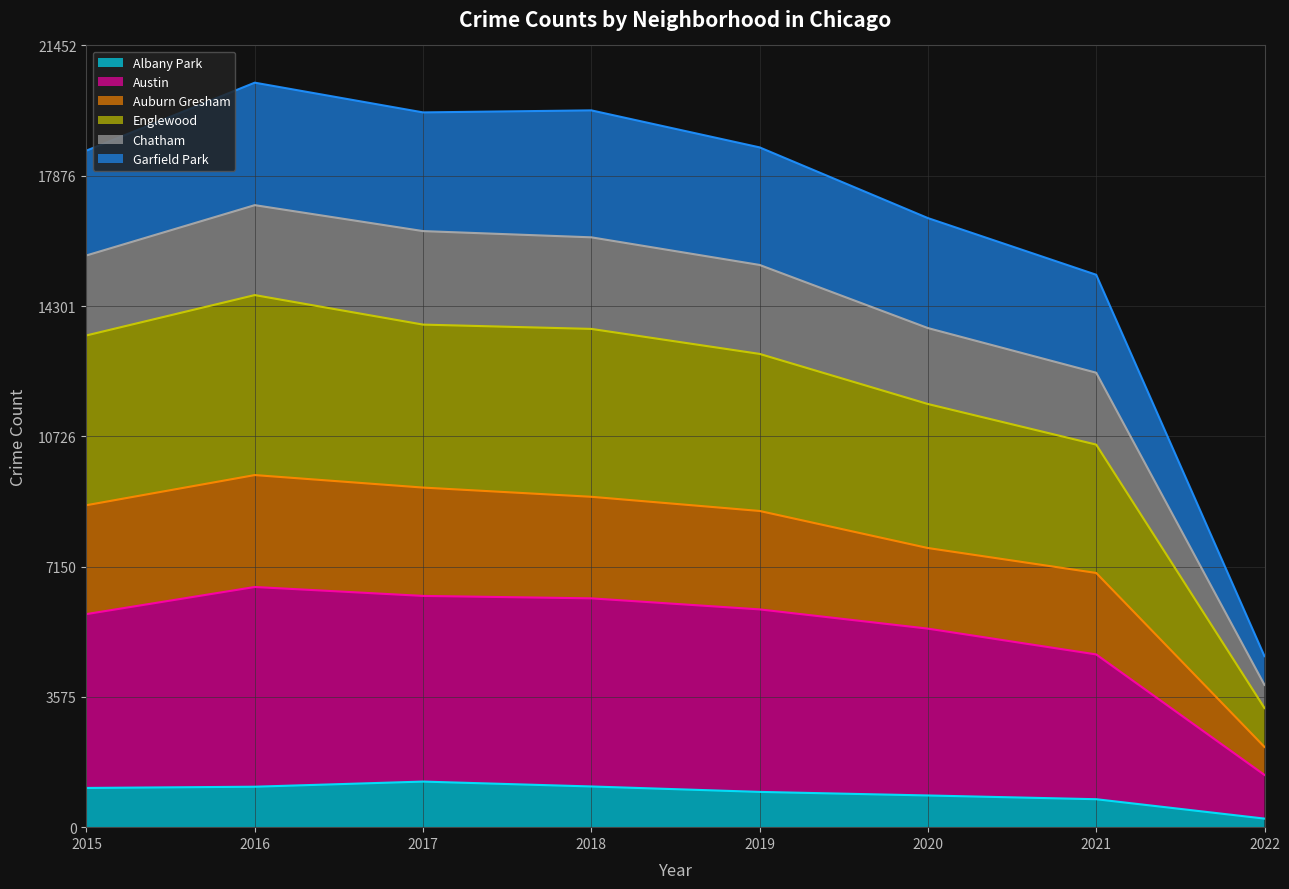

What is the maximum value for Albany Park?

1251